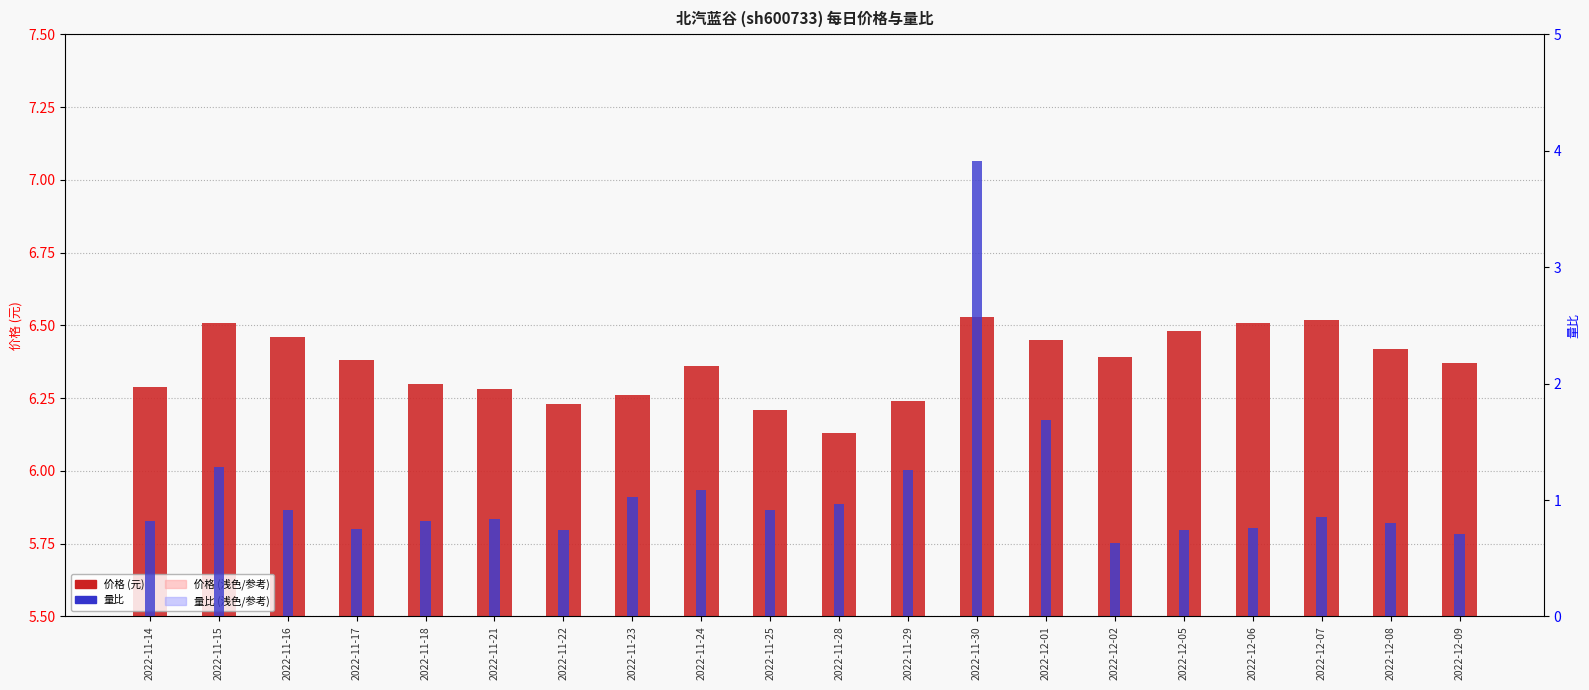

What is the difference between the highest and lowest values at 2022-11-14?

5.5